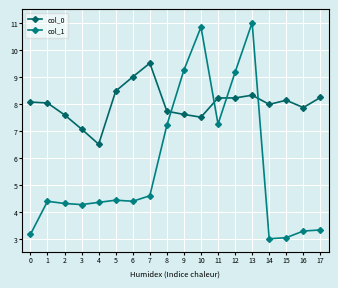

Rank the categories by col_1 value from highest to lowest.

13, 10, 9, 12, 11, 8, 7, 5, 1, 6, 4, 2, 3, 17, 16, 0, 15, 14